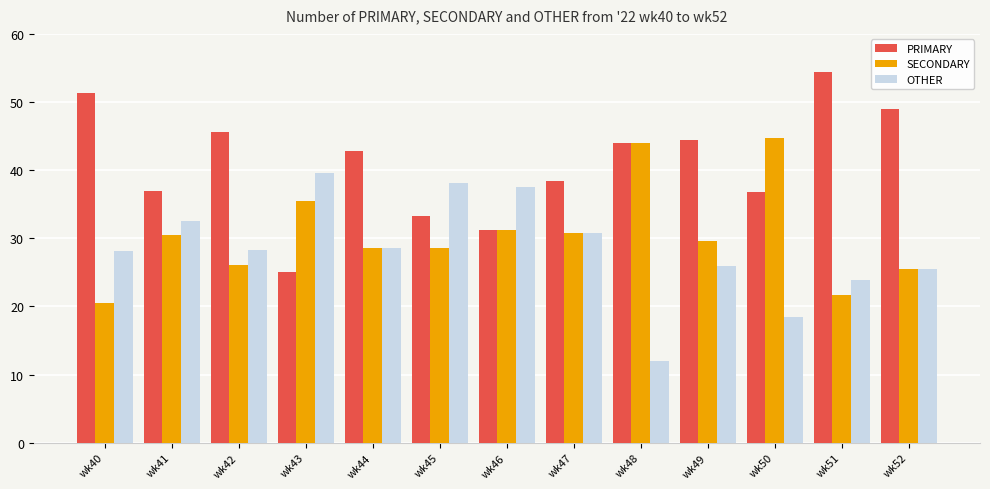

Which series has the widest spread of values?

PRIMARY